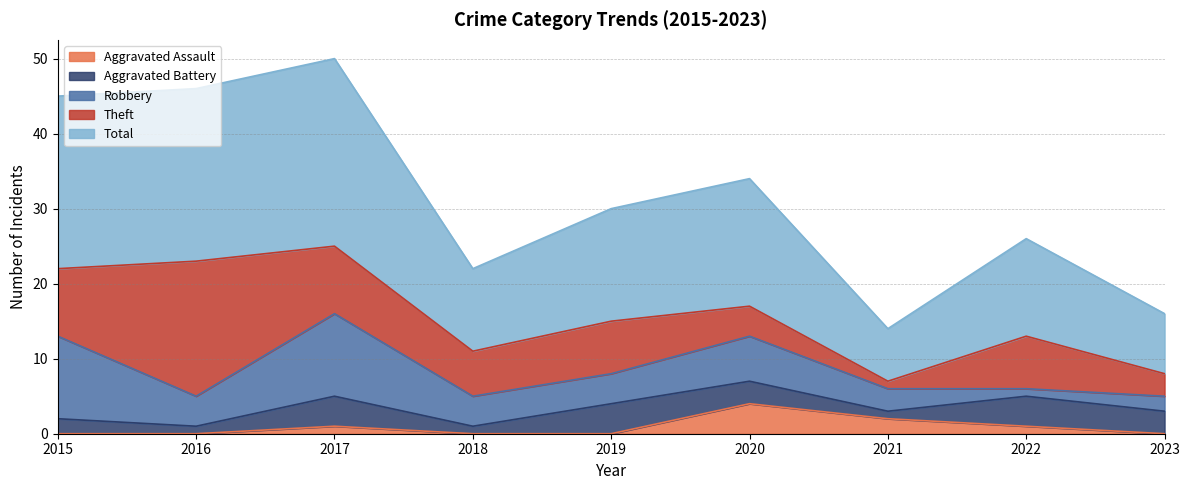

Is the value of Aggravated Battery at 2015 greater than the value of Theft at 2017?

No